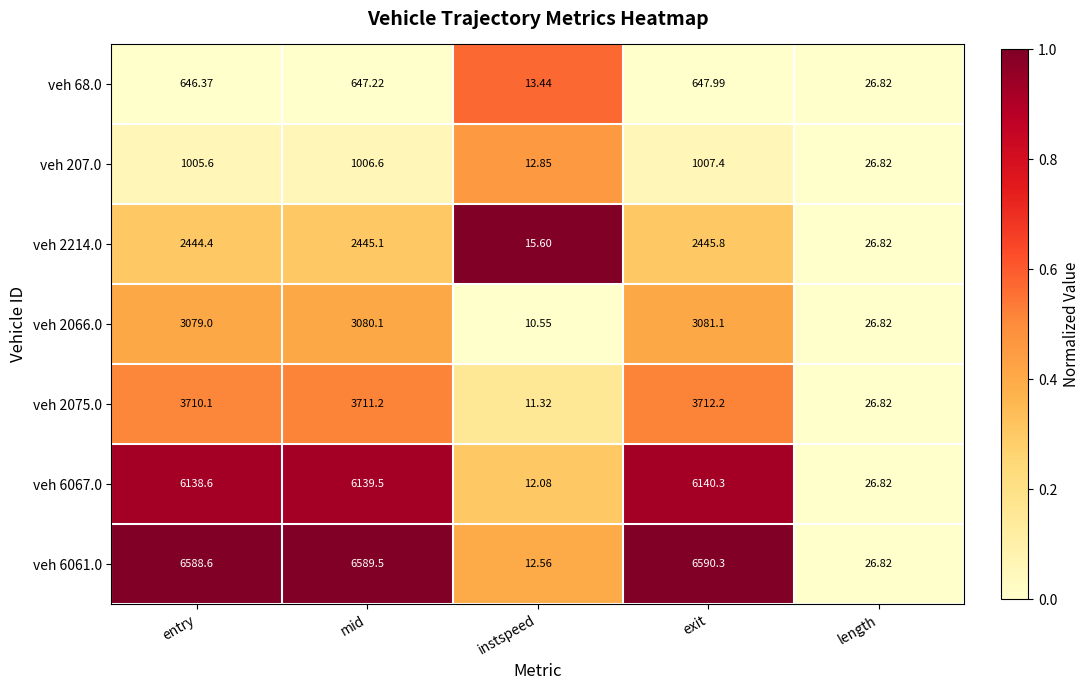

Is the value of veh 68.0 at mid greater than the value of veh 6067.0 at entry?

No